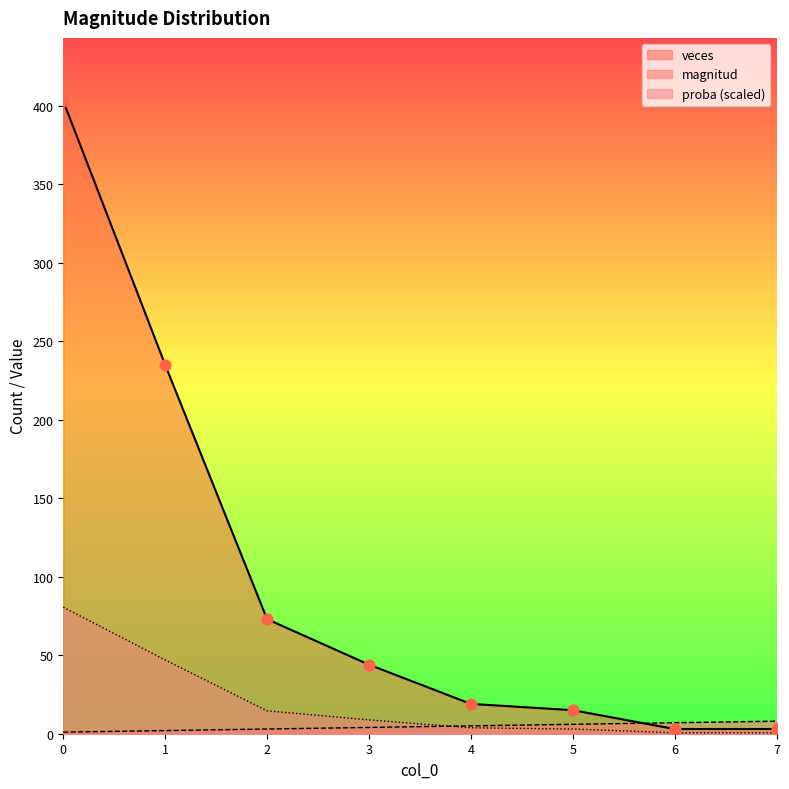

Which series has the largest total across all categories?

veces